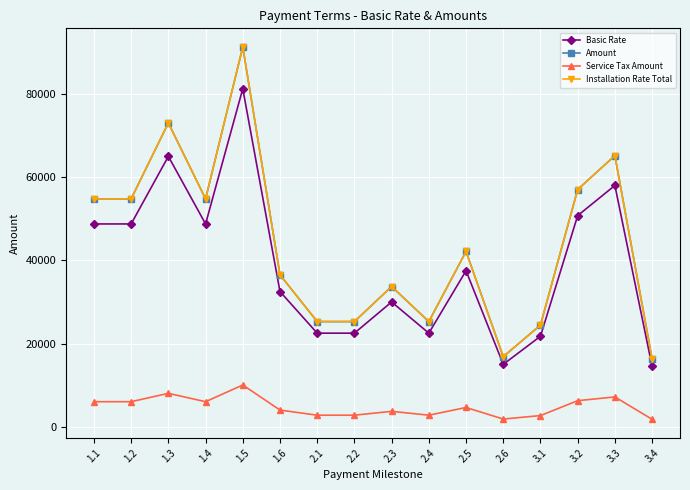

Rank the series by their maximum value, from highest to lowest.

Amount, Installation Rate Total, Basic Rate, Service Tax Amount